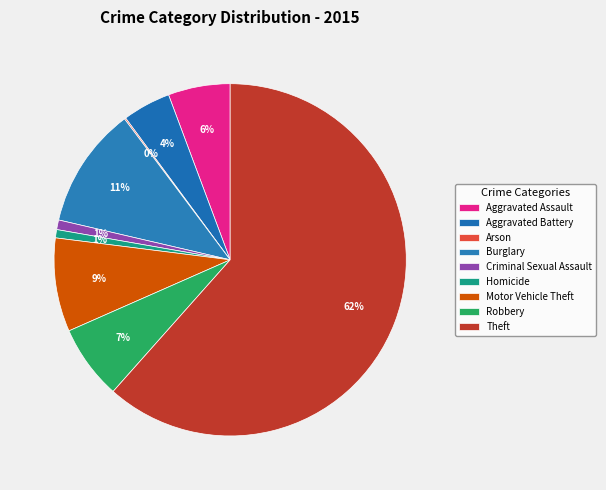

Does Robbery account for over 50% of the chart?

No